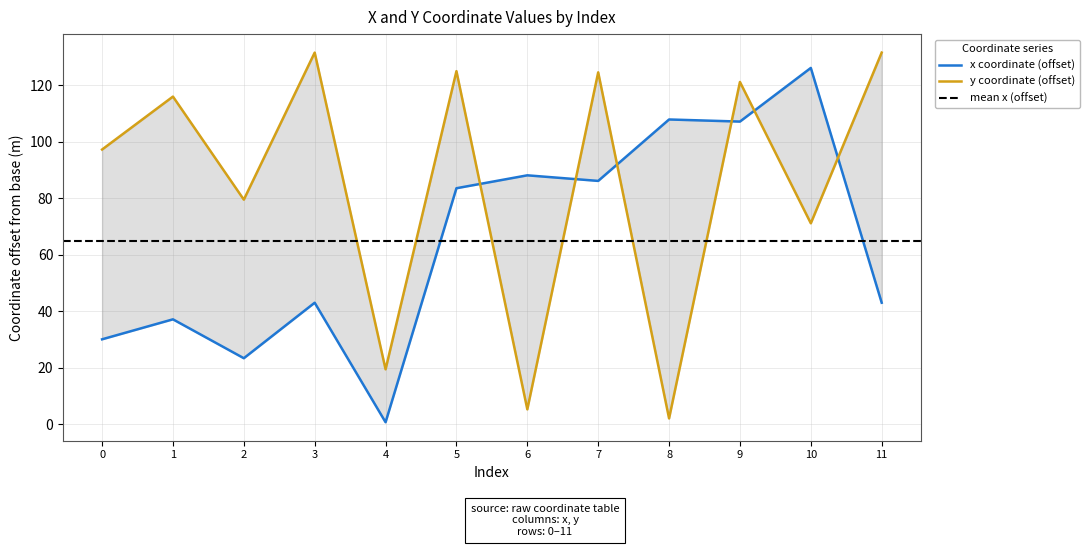

Where is y nearest to the value 66?

10